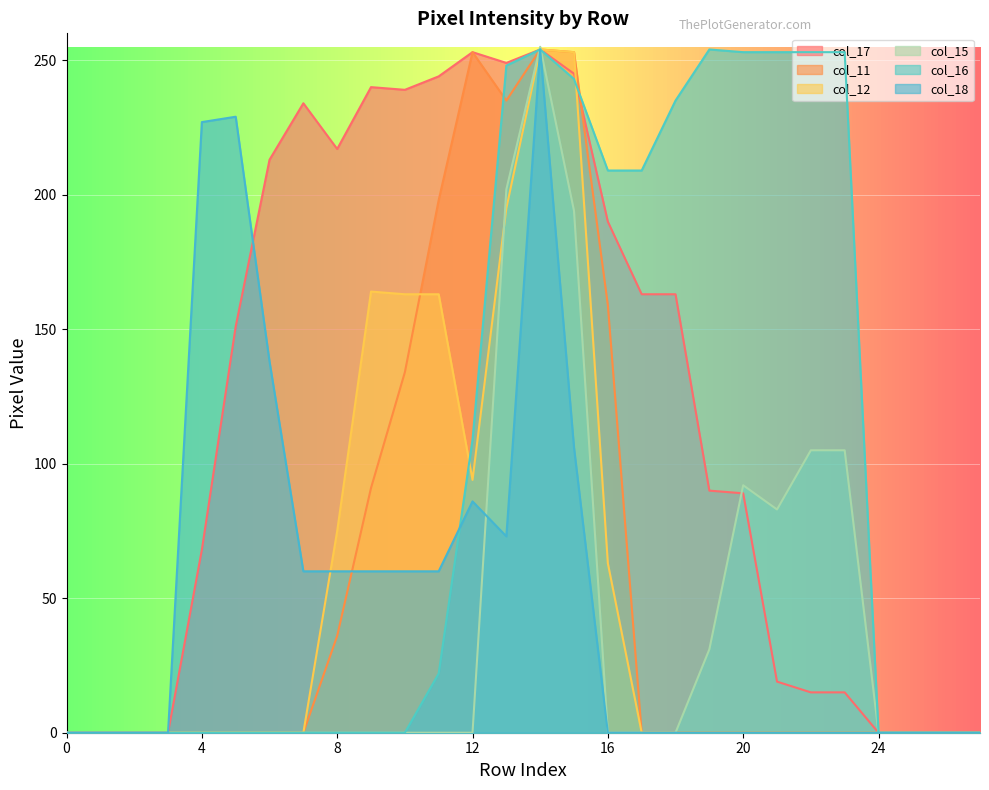

How many values in the col_17 series are below 151?

14